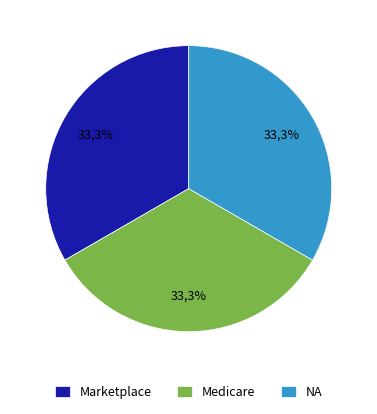

True or false: Marketplace accounts for 47% of the total.

False